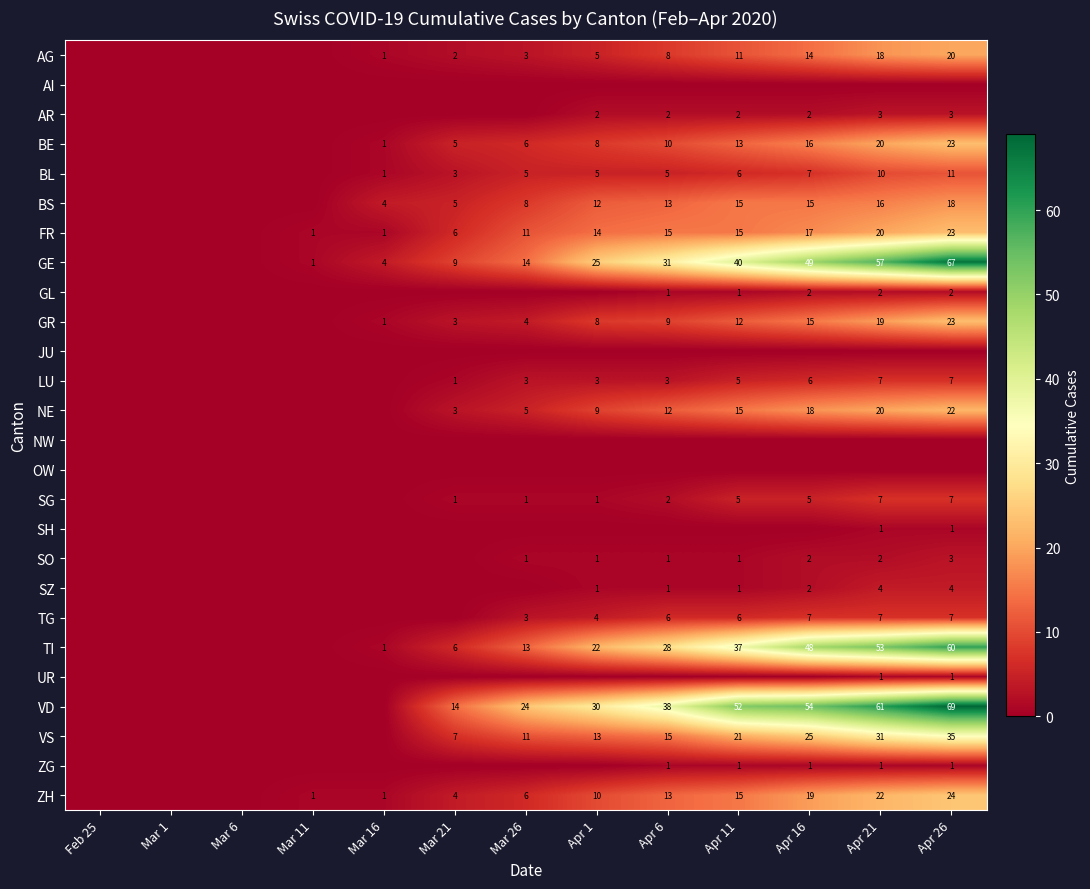

What is the total value across all series at Apr 16?

324